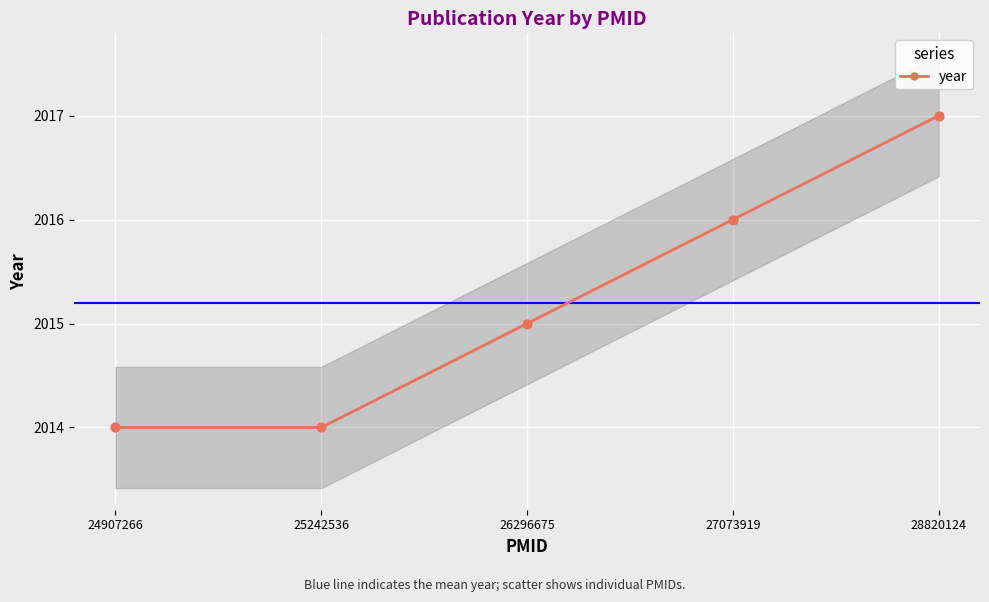

Which has a higher value, 27073919 or 25242536?

27073919